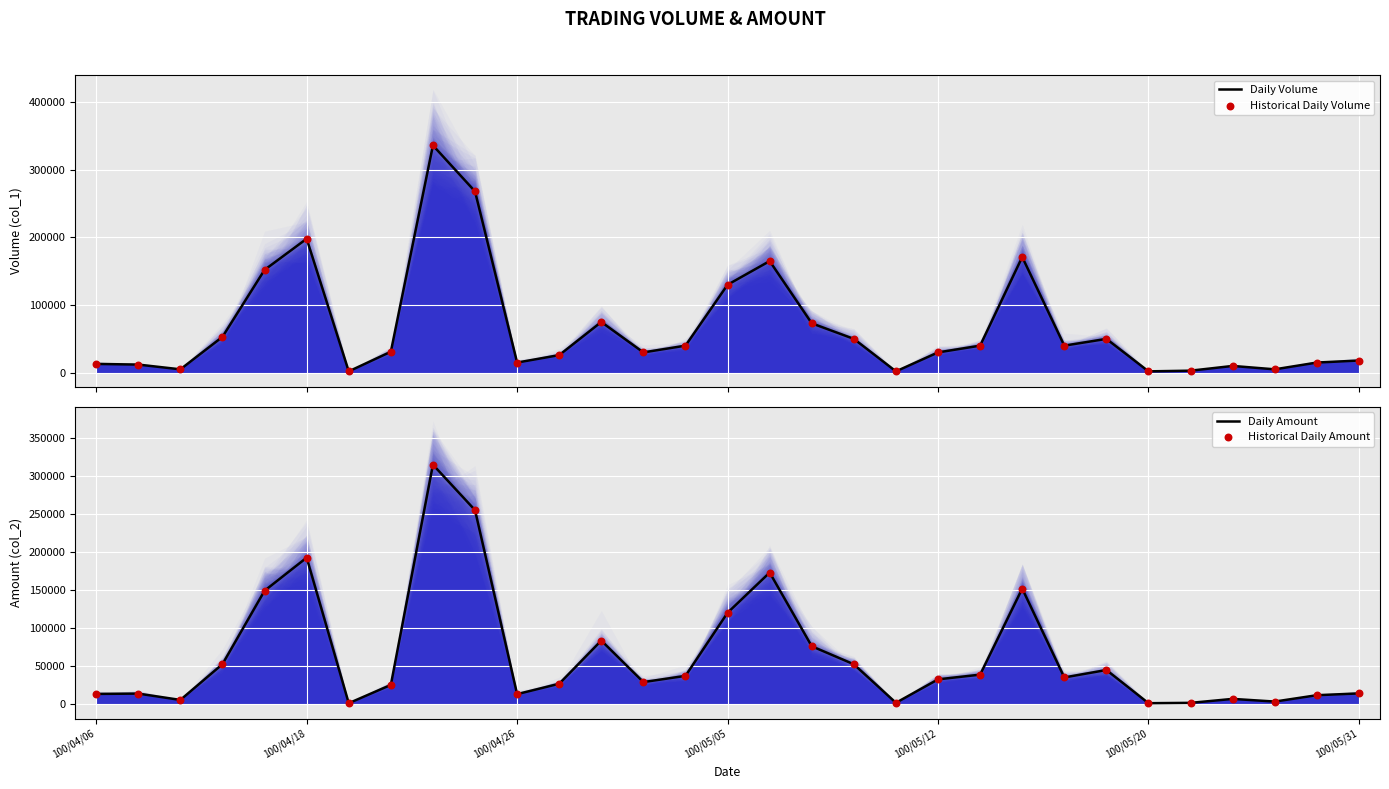

Which series has the largest total across all categories?

Daily Volume